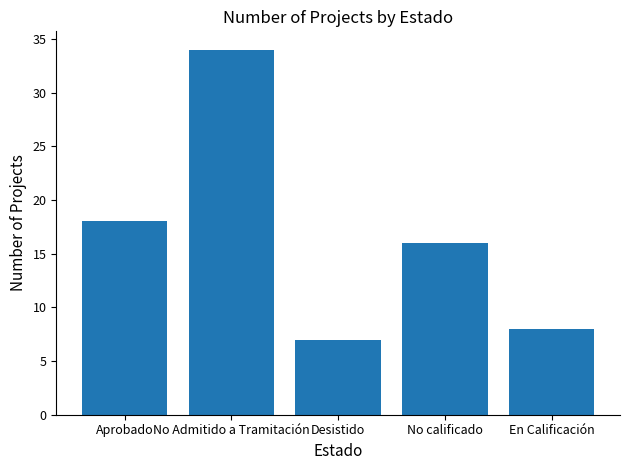

List the labels in order of value, largest first.

No Admitido a Tramitación, Aprobado, No calificado, En Calificación, Desistido